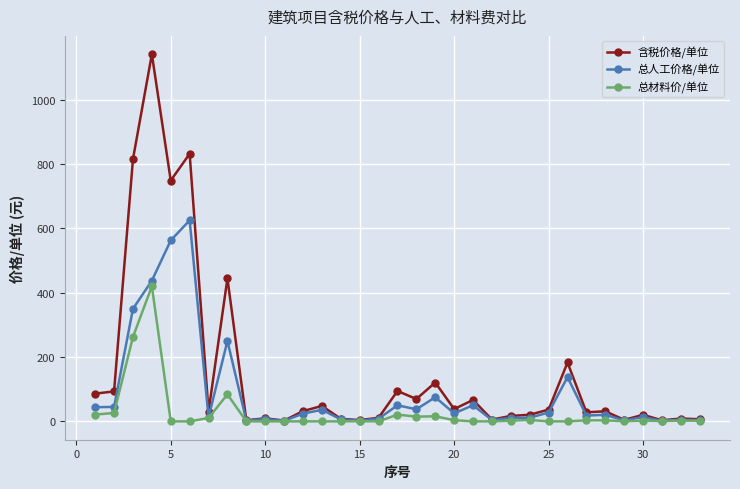

Does the chart have visible grid lines?

Yes